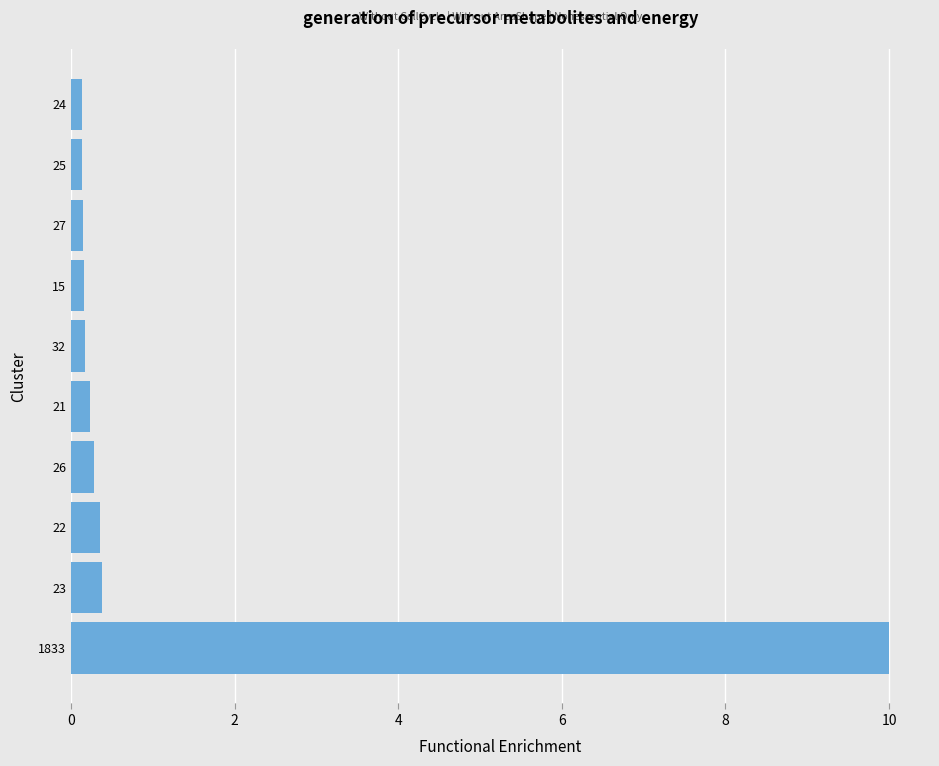

What is the approximate value at 22?

0.4